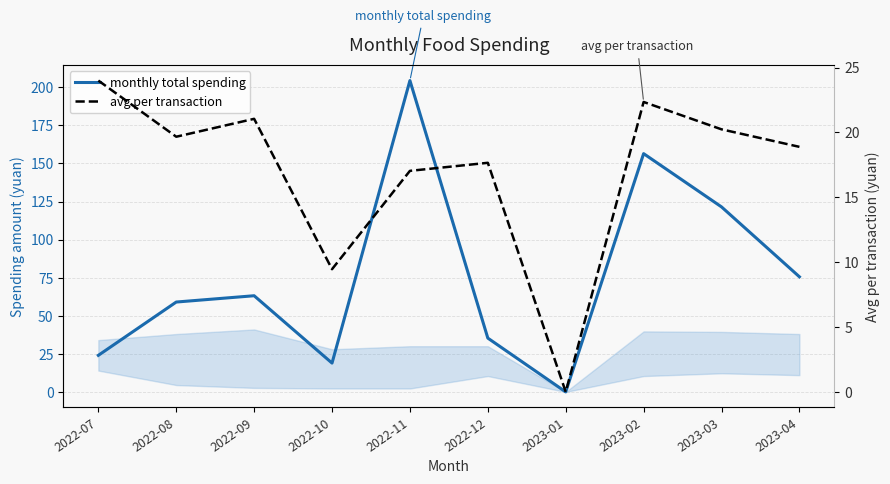

What is the difference between the monthly total spending values at 2022-12 and 2023-04?

40.2